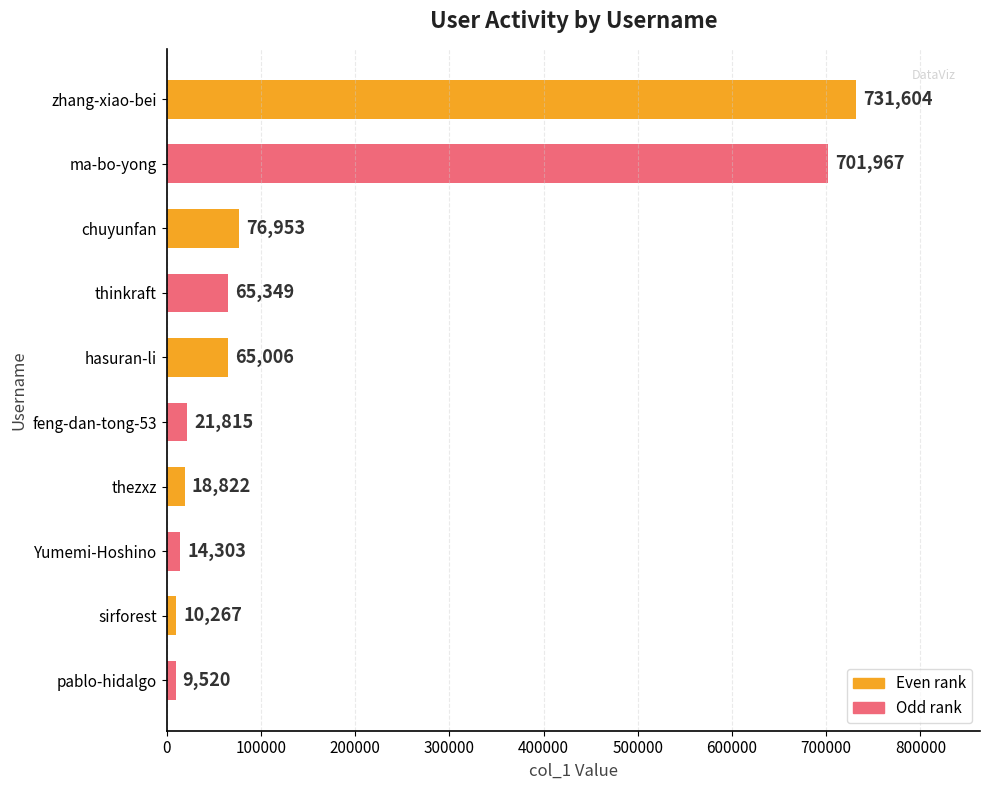

Rank the categories by value from lowest to highest.

pablo-hidalgo, sirforest, Yumemi-Hoshino, thezxz, feng-dan-tong-53, hasuran-li, thinkraft, chuyunfan, ma-bo-yong, zhang-xiao-bei